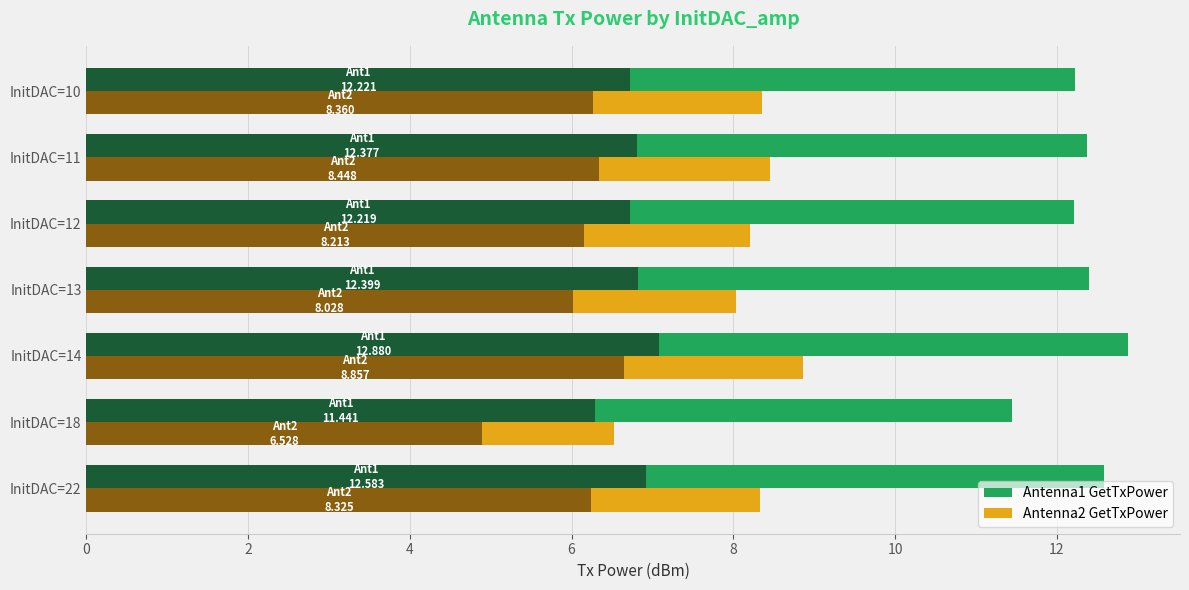

Which series has the largest total across all categories?

Antenna1 GetTxPower